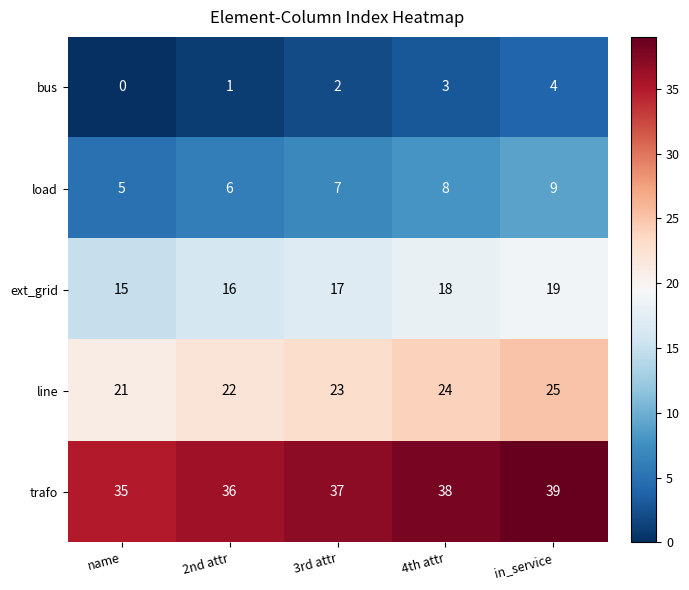

Rank the series at 3rd attr from lowest to highest value.

bus, load, ext_grid, line, trafo